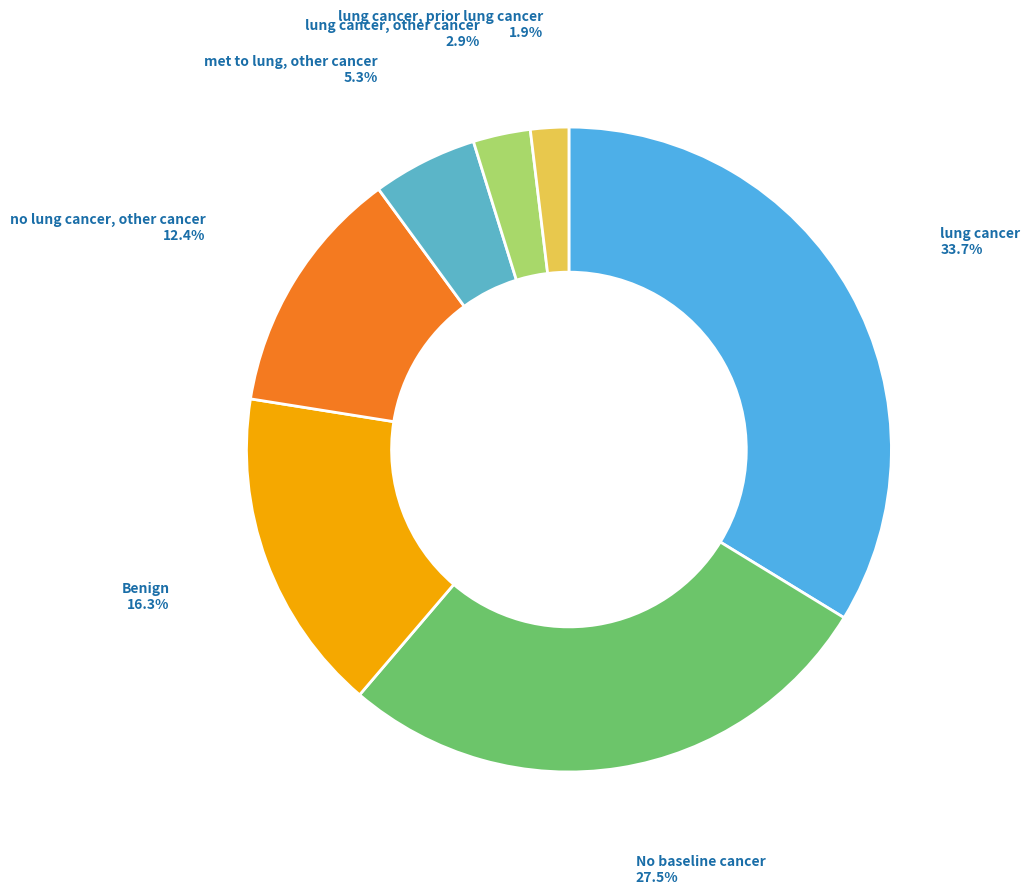

Count the number of slices in the pie.

7